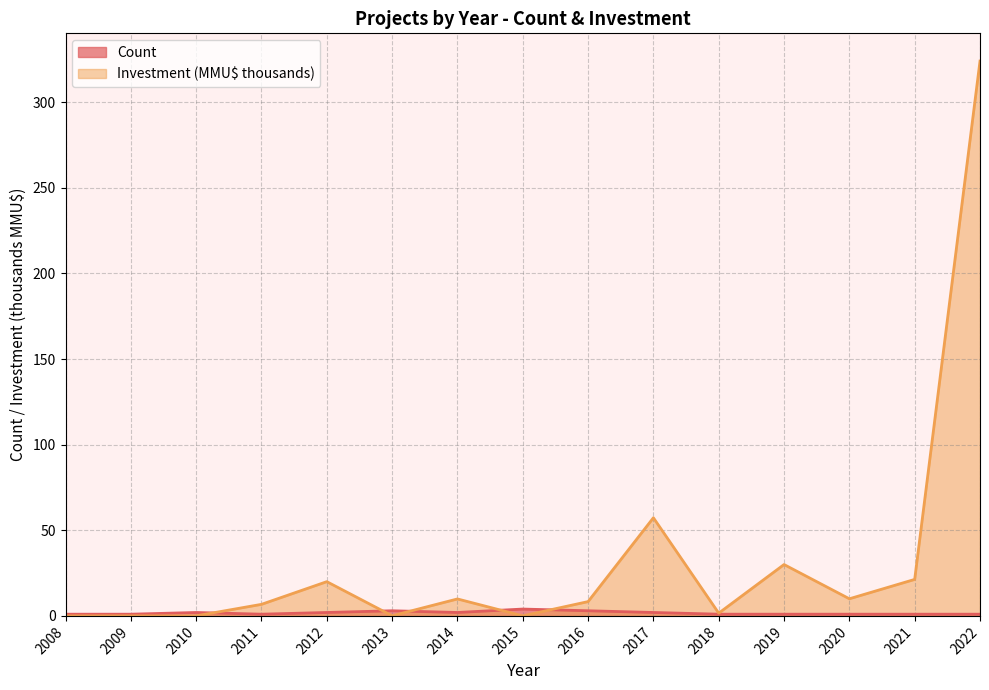

Rank the series at 2009 from lowest to highest value.

Investment(MMU$), Count